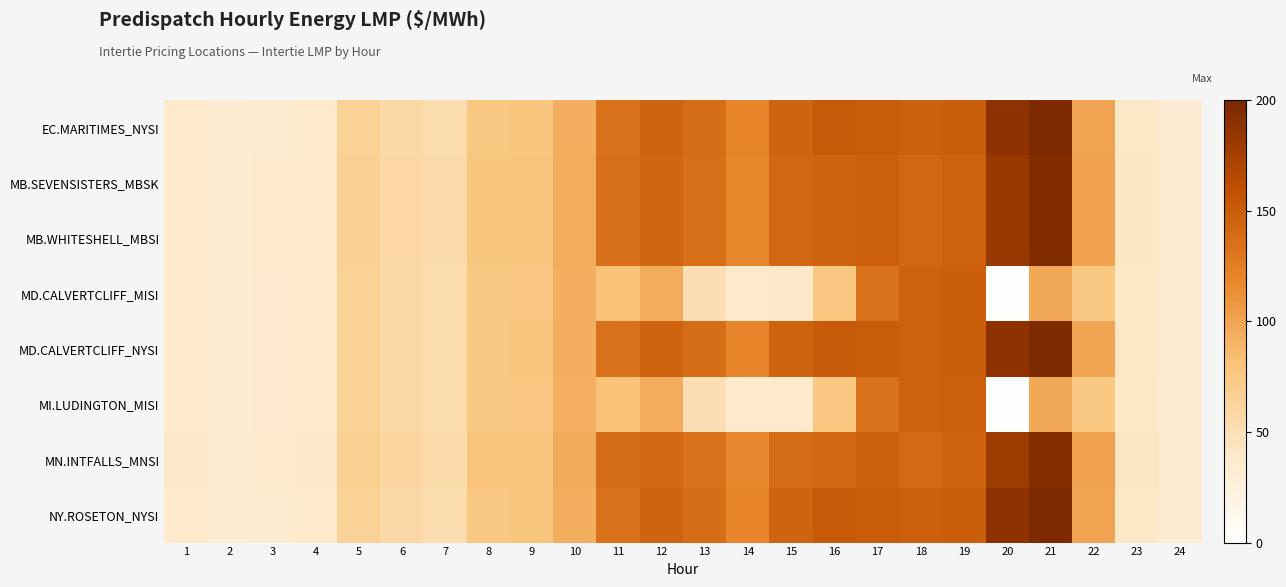

Between 8 and 18, which is larger?

18